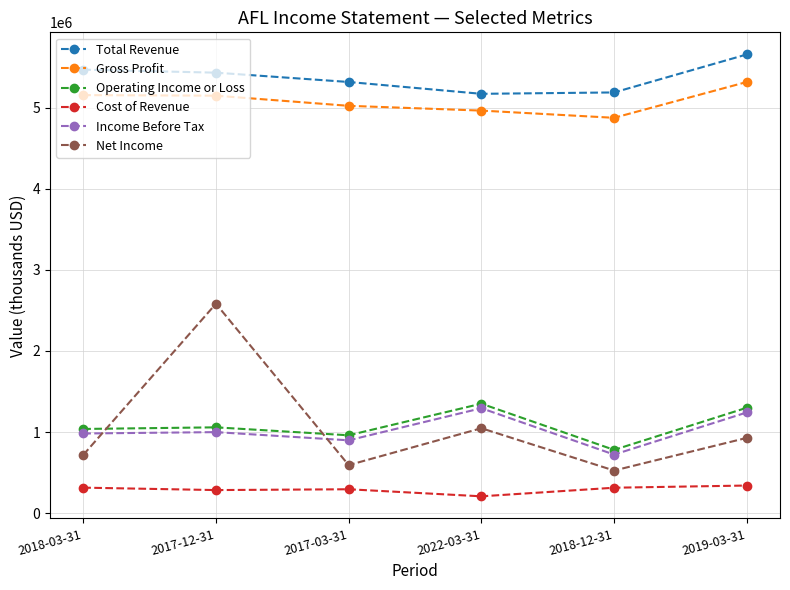

Rank the series at 2018-12-31 from lowest to highest value.

Cost of Revenue, Net Income, Income Before Tax, Operating Income or Loss, Gross Profit, Total Revenue